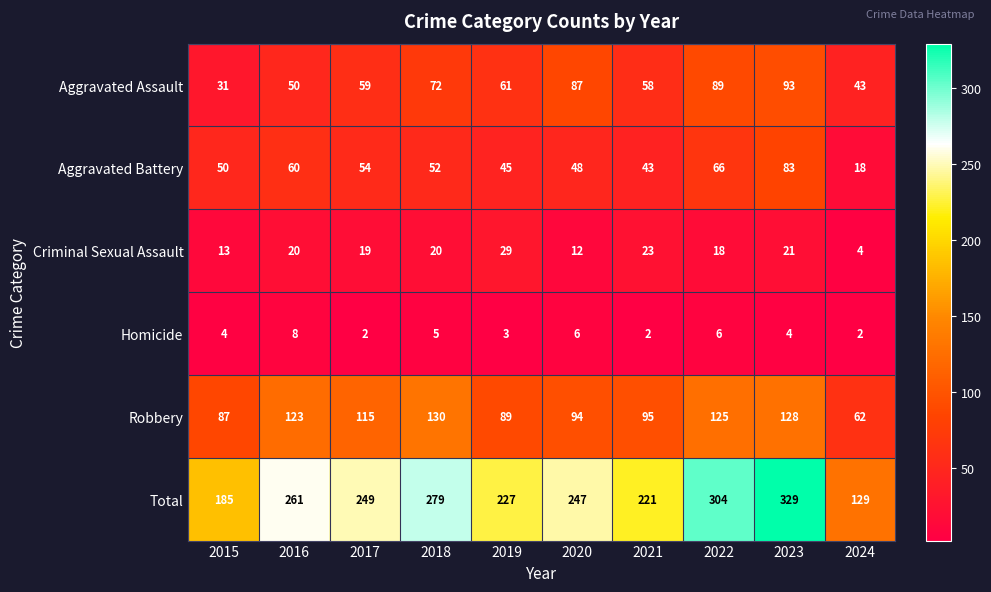

The value of Aggravated Battery at 2022 is 26. True or false?

False